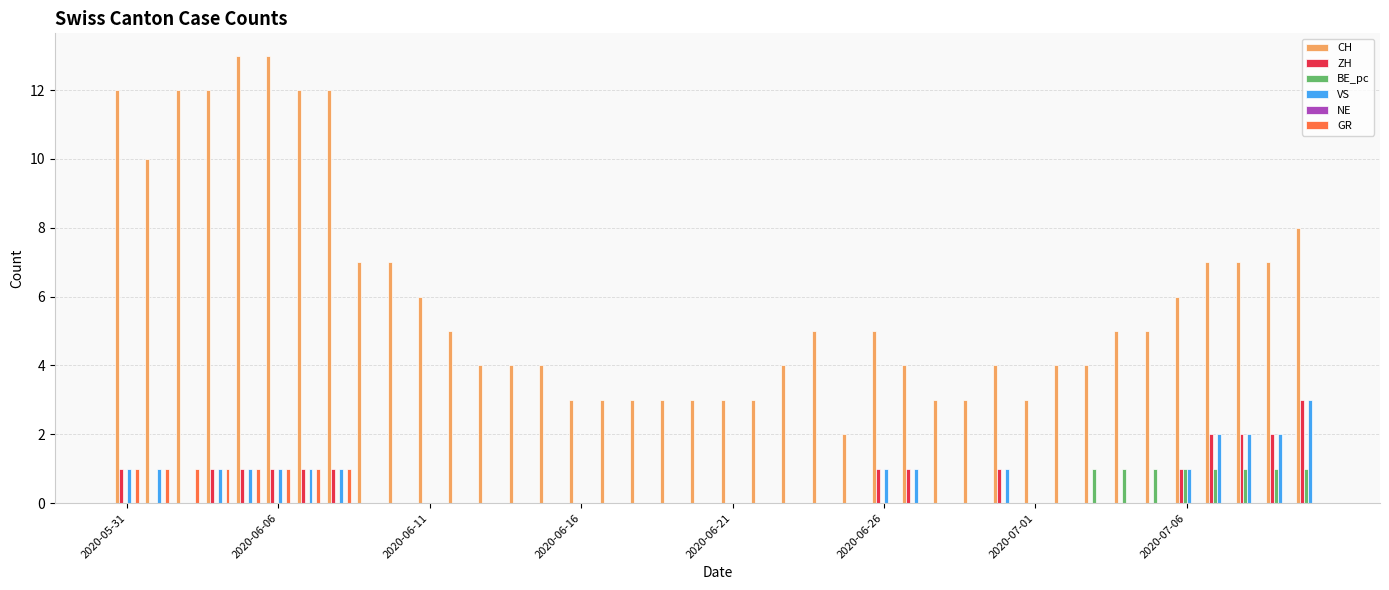

What is the sum of all CH values?

240